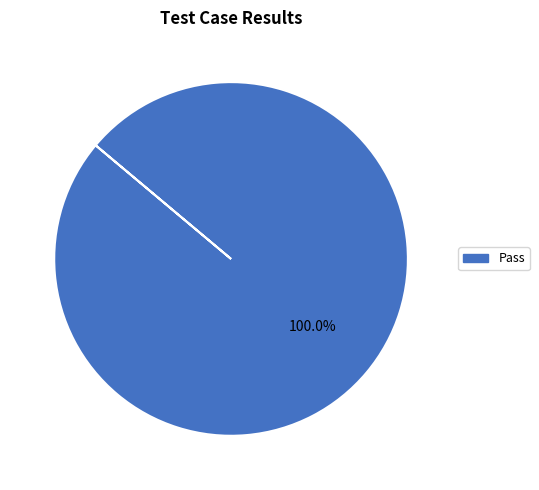

Count the number of slices in the pie.

1